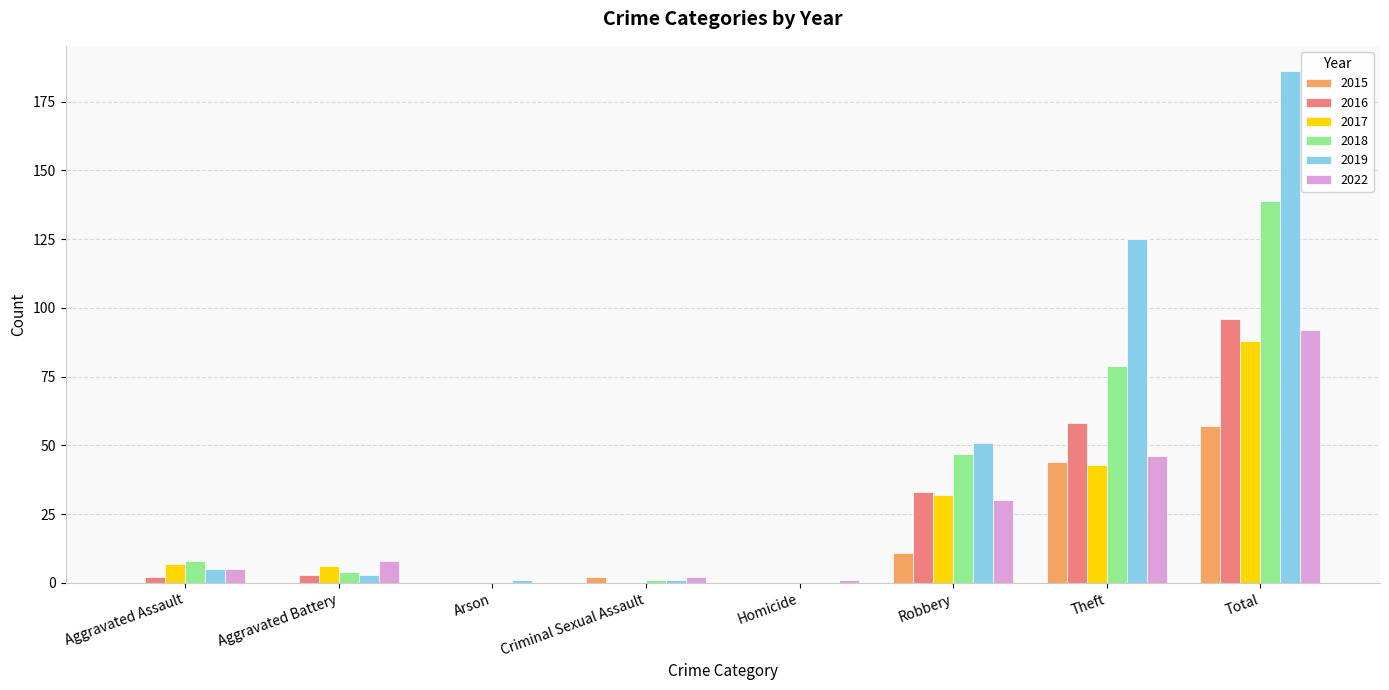

Does the chart contain stacked bars?

No